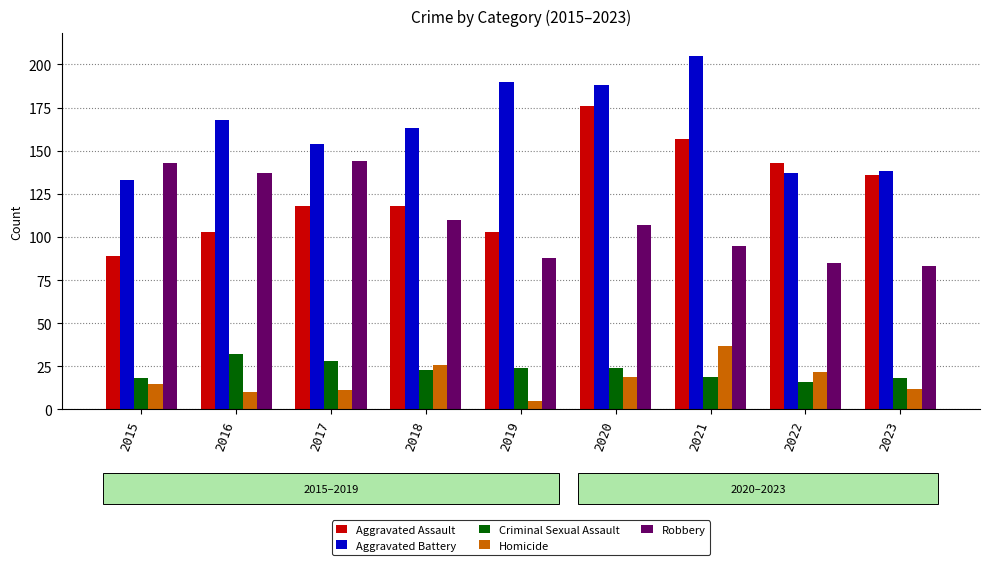

How many data points in Aggravated Battery are above 163?

4